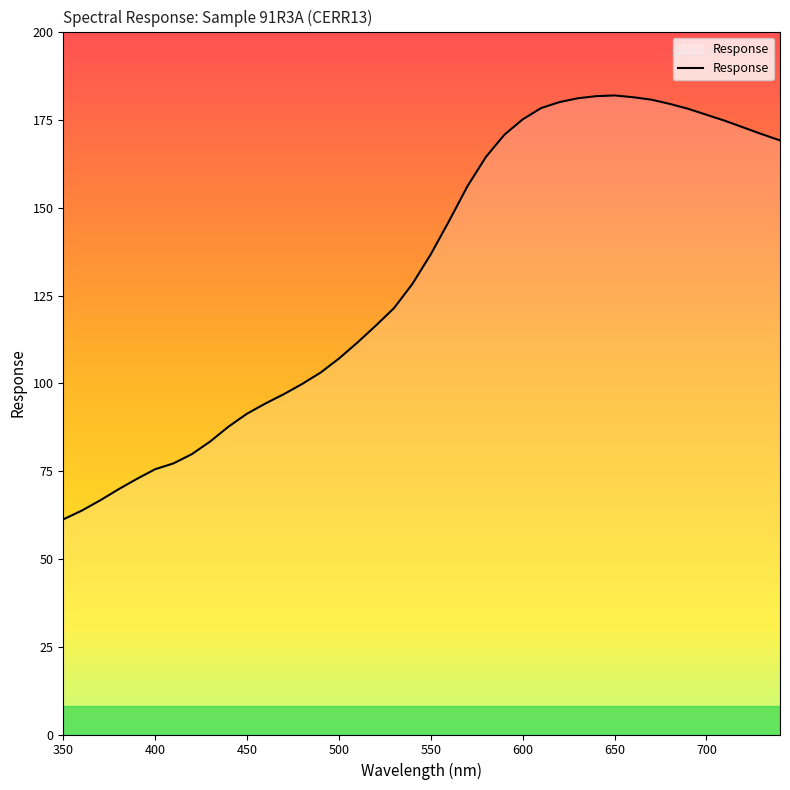

What is the greatest value displayed?

182.0